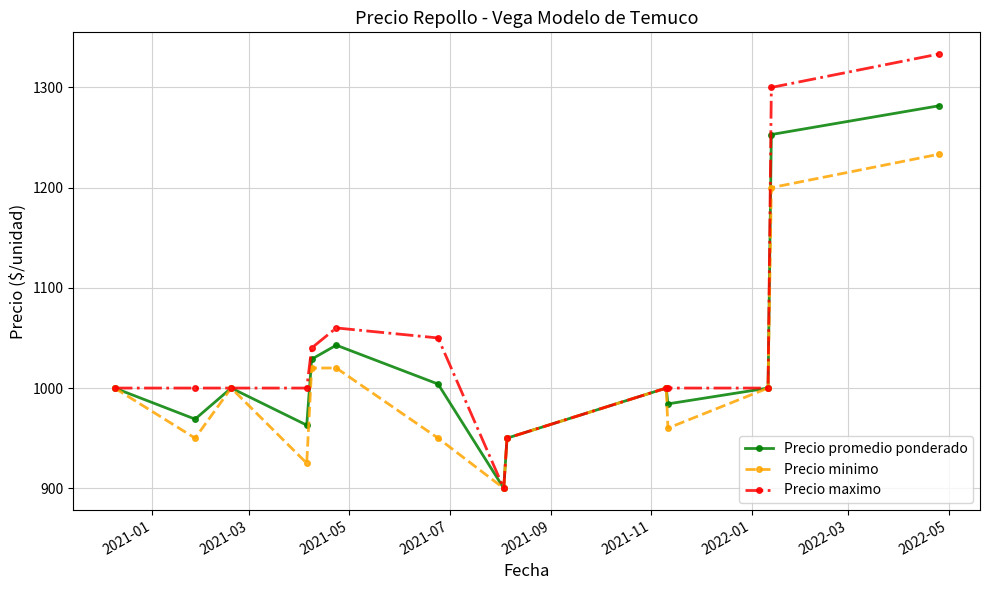

What is the value of the Precio maximo point at the 2nd from the left?

1000.0